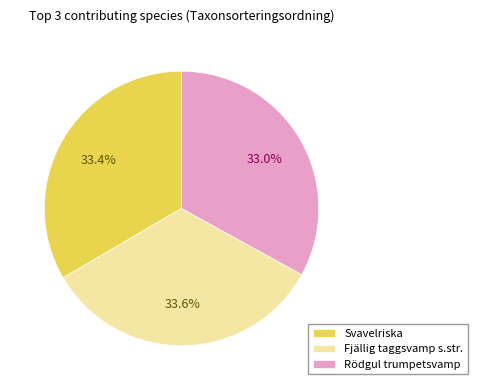

Combined, do Fjällig taggsvamp s.str. and Svavelriska account for over 50%?

Yes